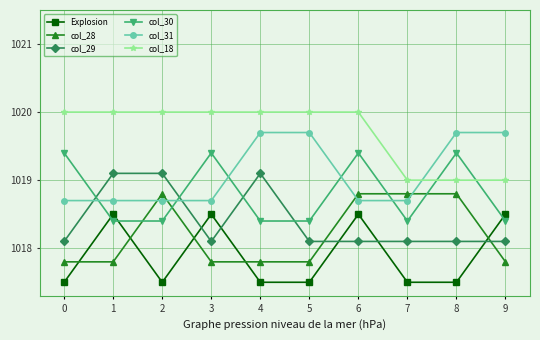

How many lines are shown in the chart?

6